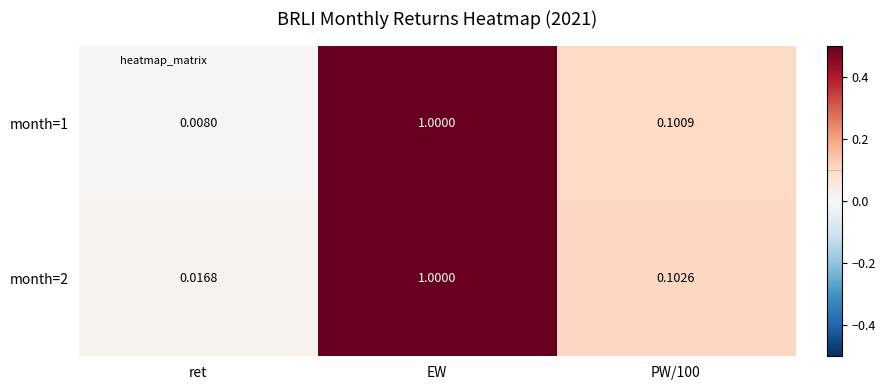

Where is month=1 nearest to the value 0?

ret